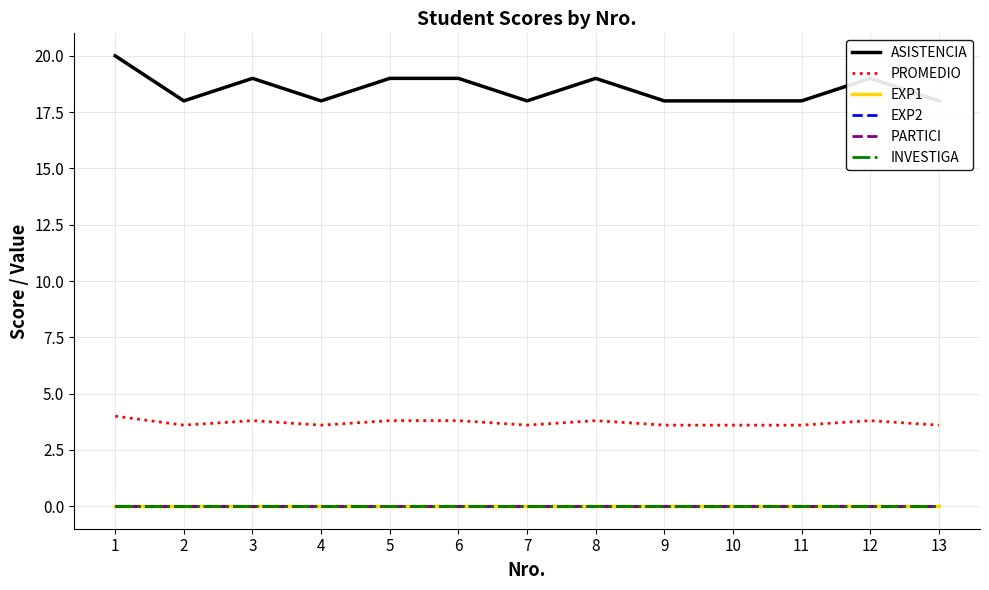

True or false: PROMEDIO and PARTICI intersect in this chart.

False